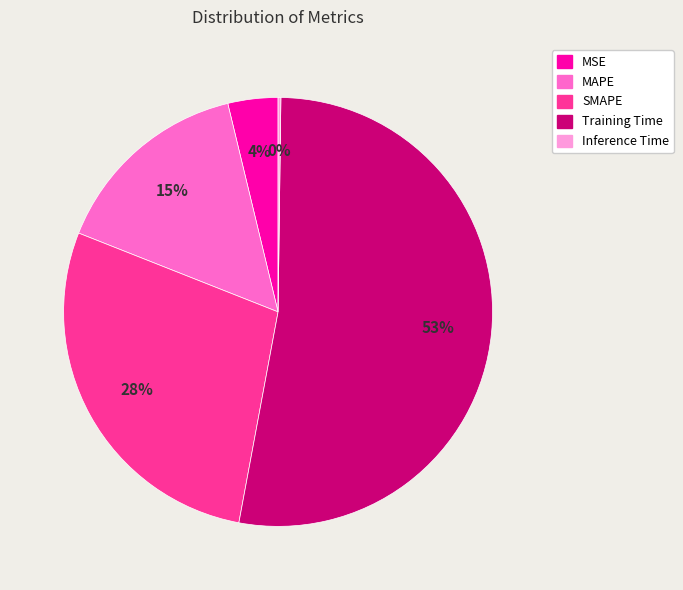

What percentage is the MSE slice, to the nearest percent?

4%